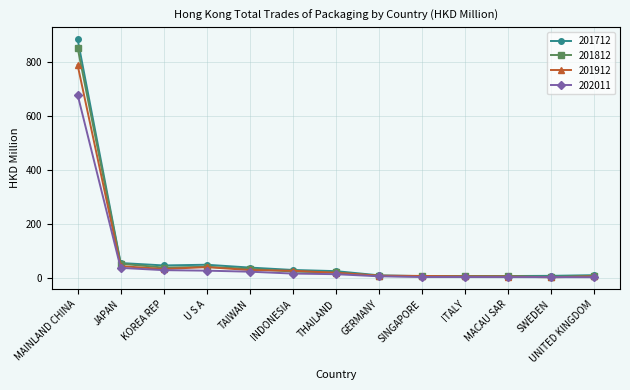

At which label is 201812 closest to 429?

JAPAN